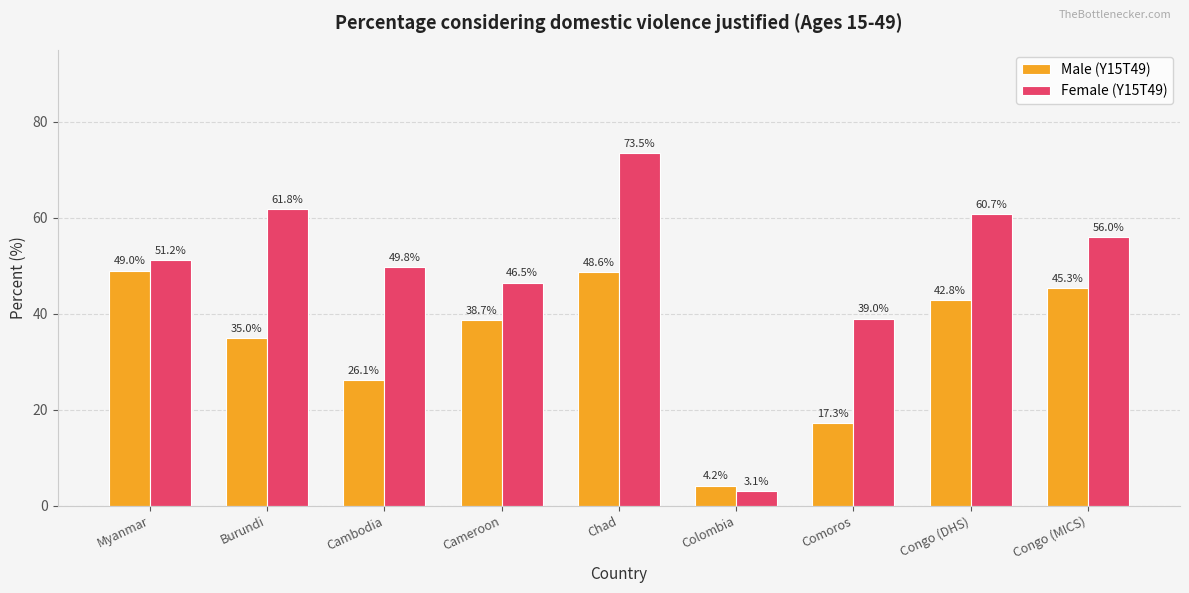

What is the difference between the highest and lowest values at Cambodia?

23.7